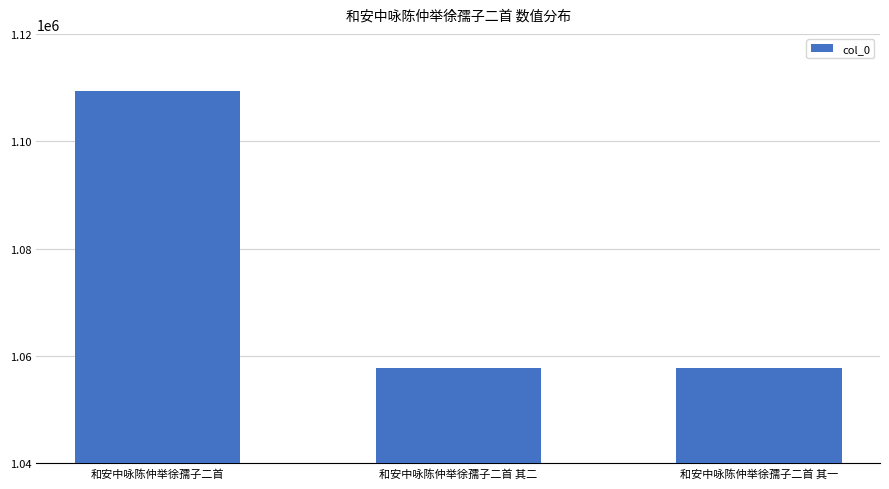

What is the value of the 2nd bar from the left?

1057707